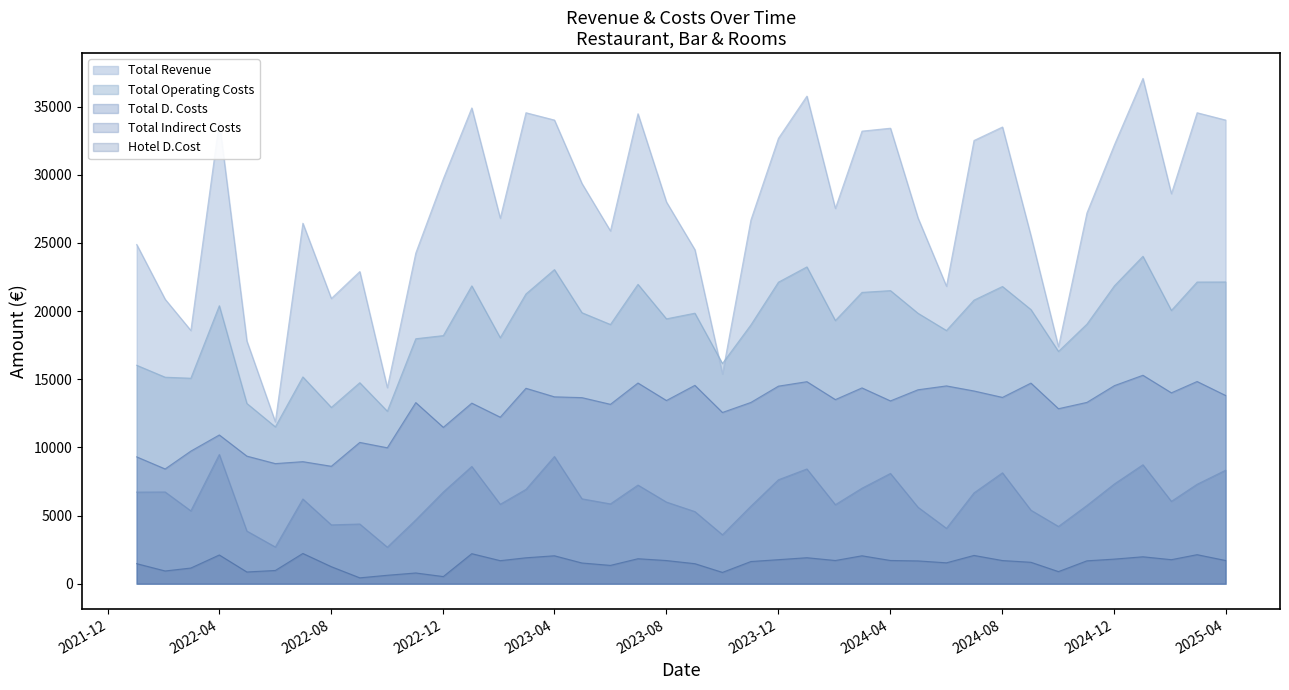

Is the value of Hotel D.Cost at 2022-04 greater than the value of Total Revenue at 2024-03?

No